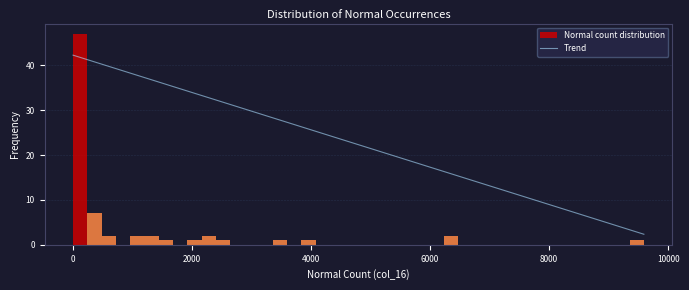

Read against the x-axis, roughly where is the centre of the tallest bar?

200